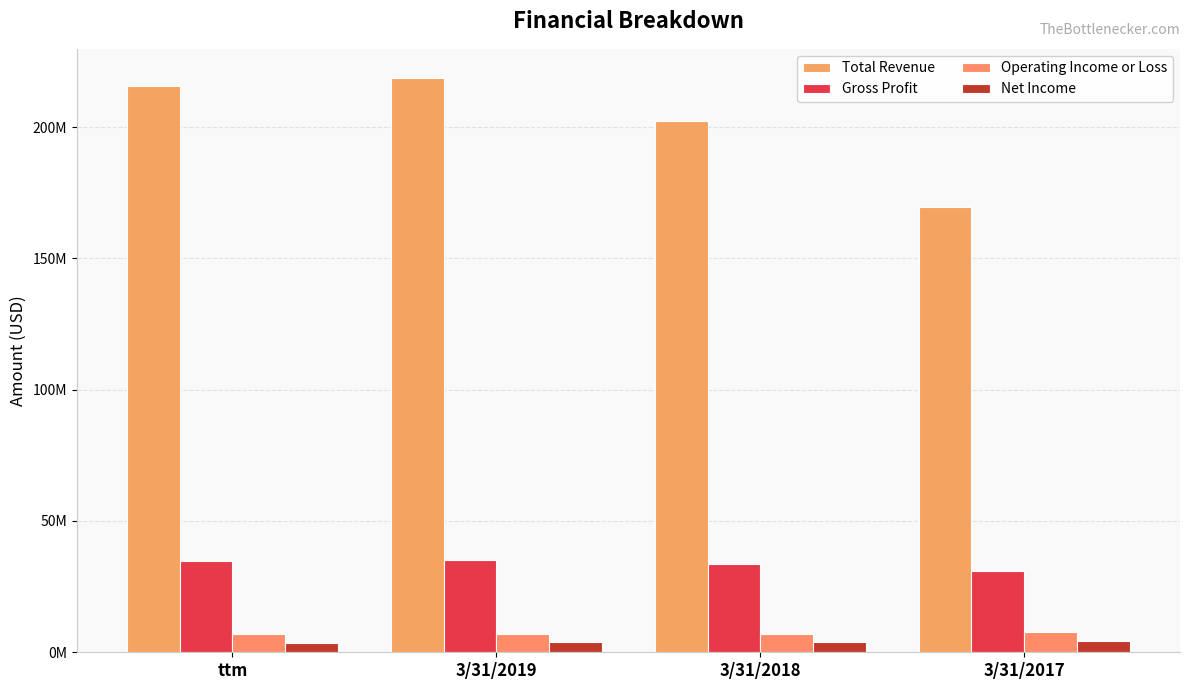

At how many categories does at least one series exceed 185033080?

3